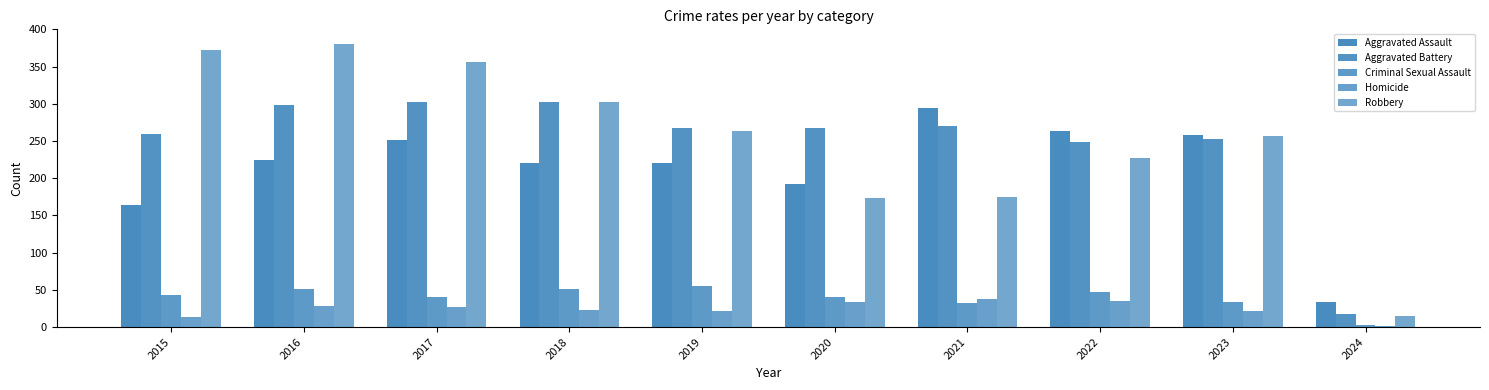

What is the difference between the Homicide values at 2022 and 2020?

1